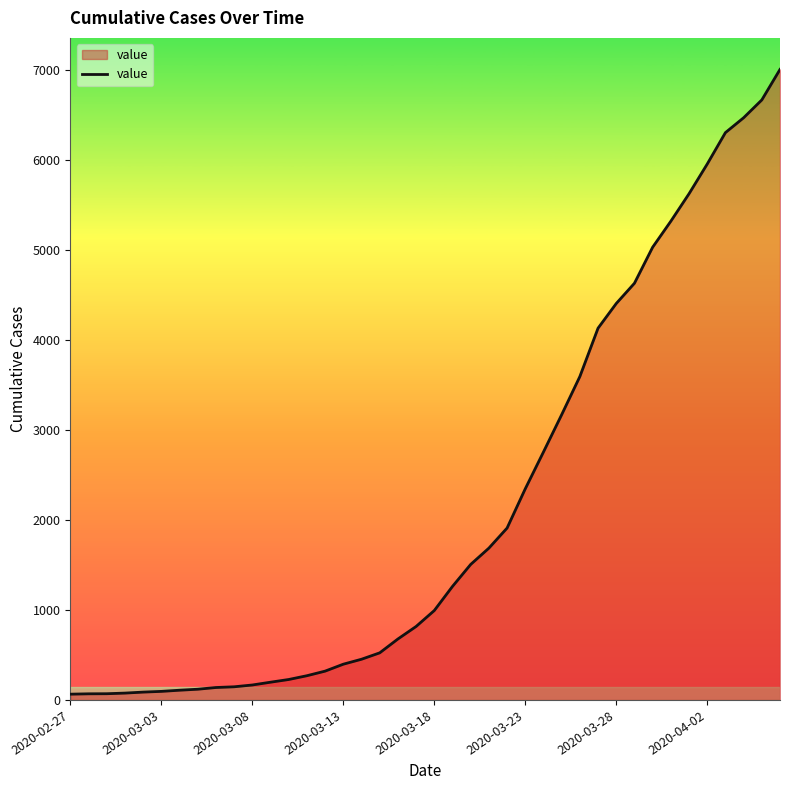

What is the greatest value displayed?

7003